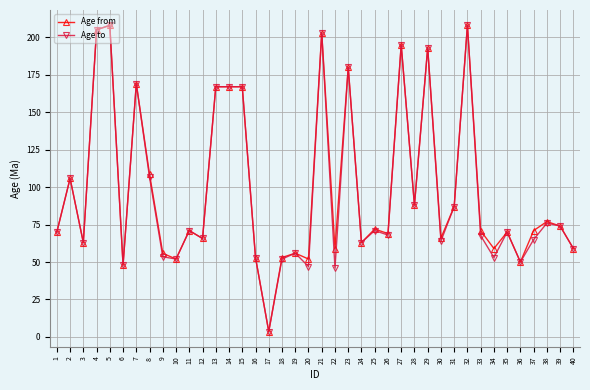

The value of Age to at 28 is 88.0. True or false?

True